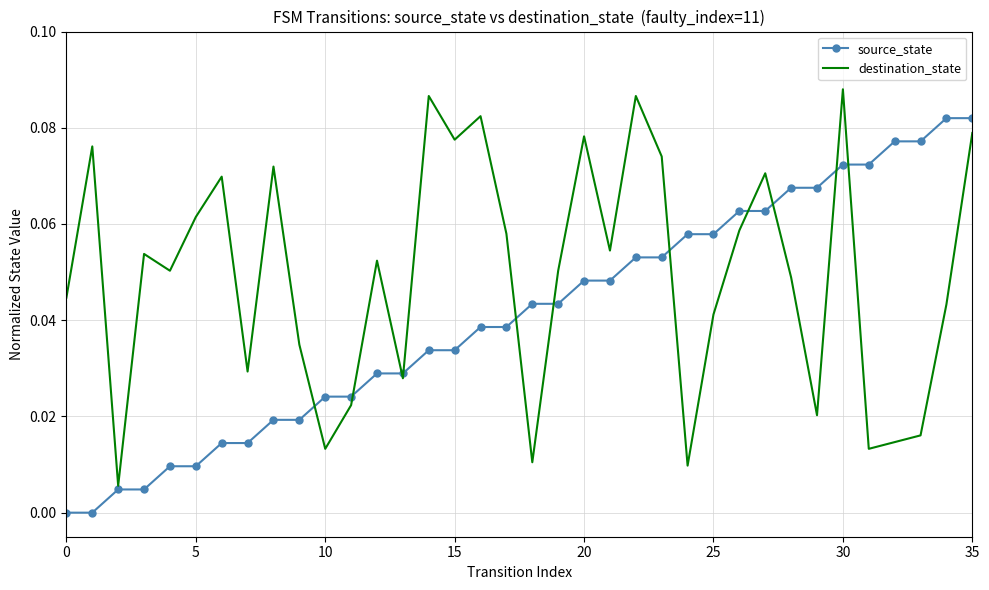

Rank the series by their maximum value, from lowest to highest.

source_state, destination_state